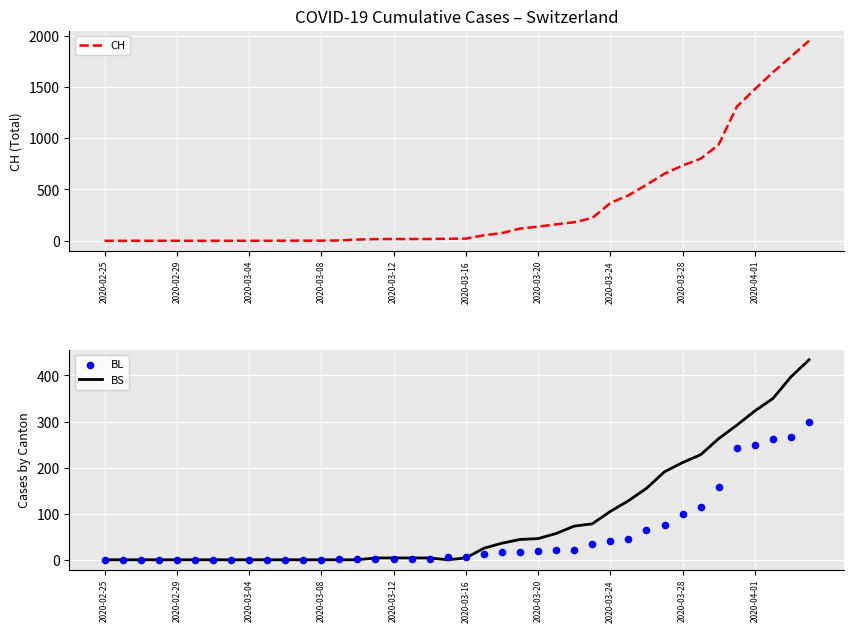

Which series has the largest total across all categories?

CH